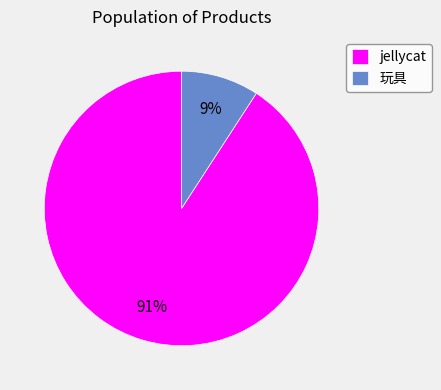

Do 玩具 and jellycat together represent more than half of the pie?

Yes